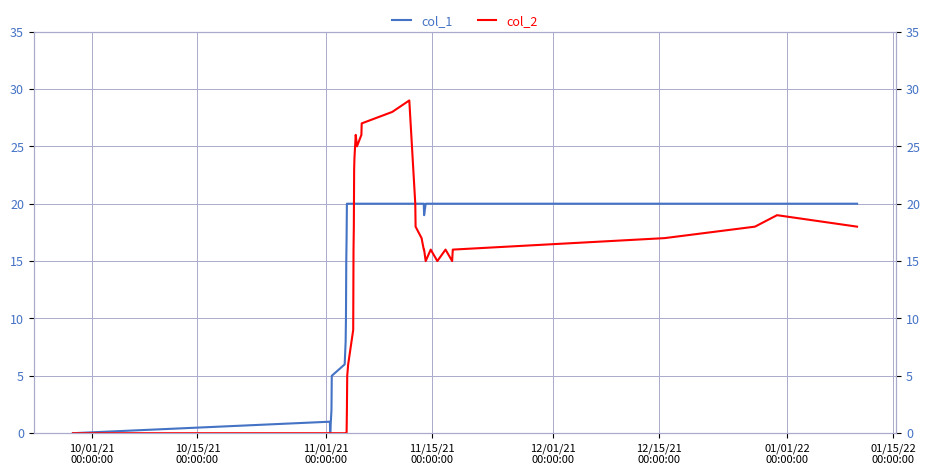

What is the sum of all col_2 values?

541